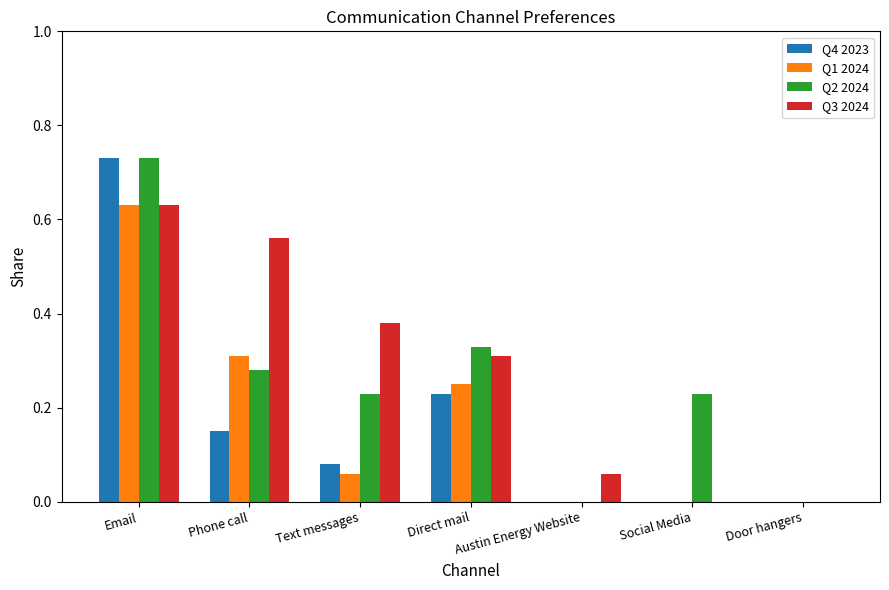

True or false: Q1 2024 has a value of -0.4 at Austin Energy Website.

False